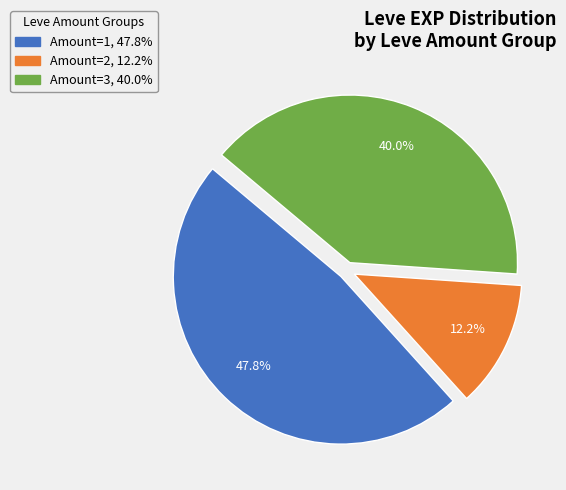

Between Amount=3, 40.0% and Amount=2, 12.2%, which is larger?

Amount=3, 40.0%